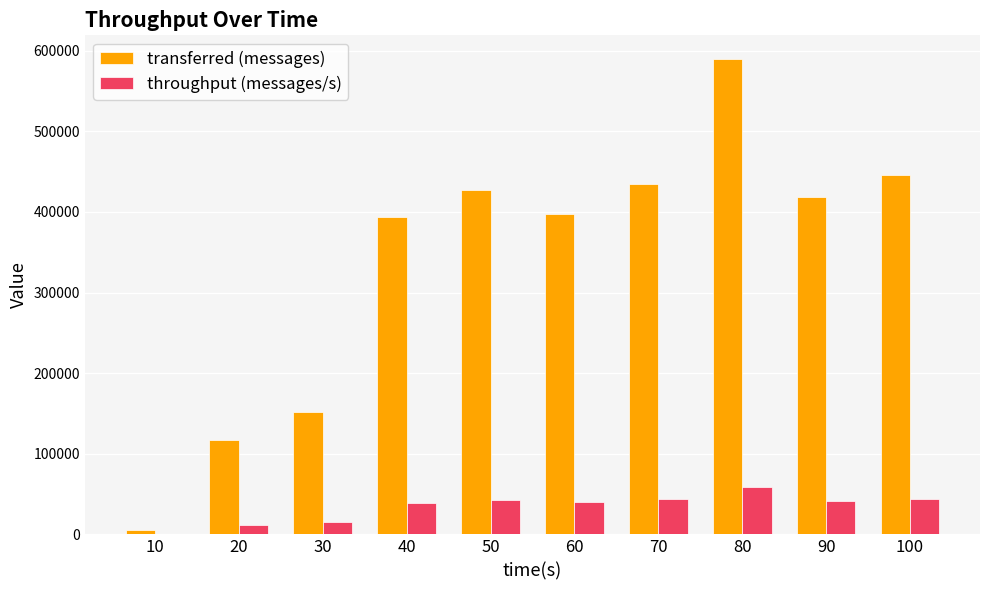

At which category is the sum across all series the highest?

80